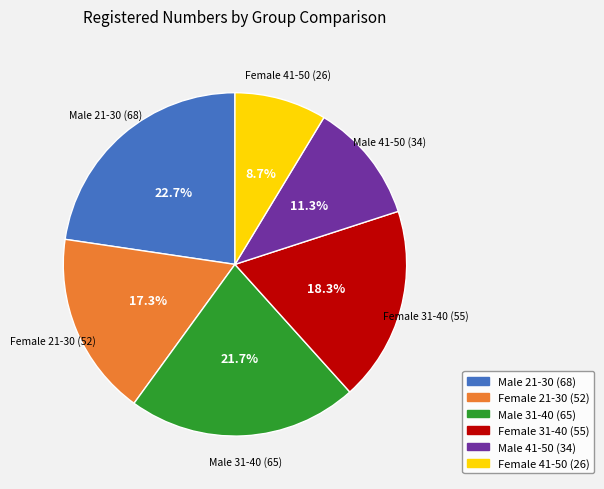

What percentage is the Female 41-50 slice, to the nearest percent?

9%